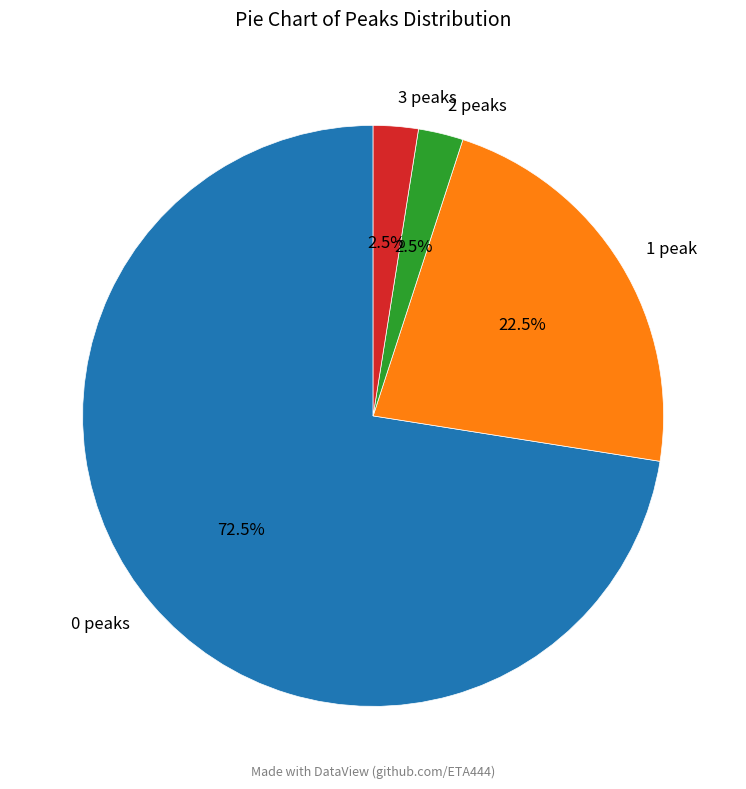

What is the largest slice in the pie chart?

0 peaks